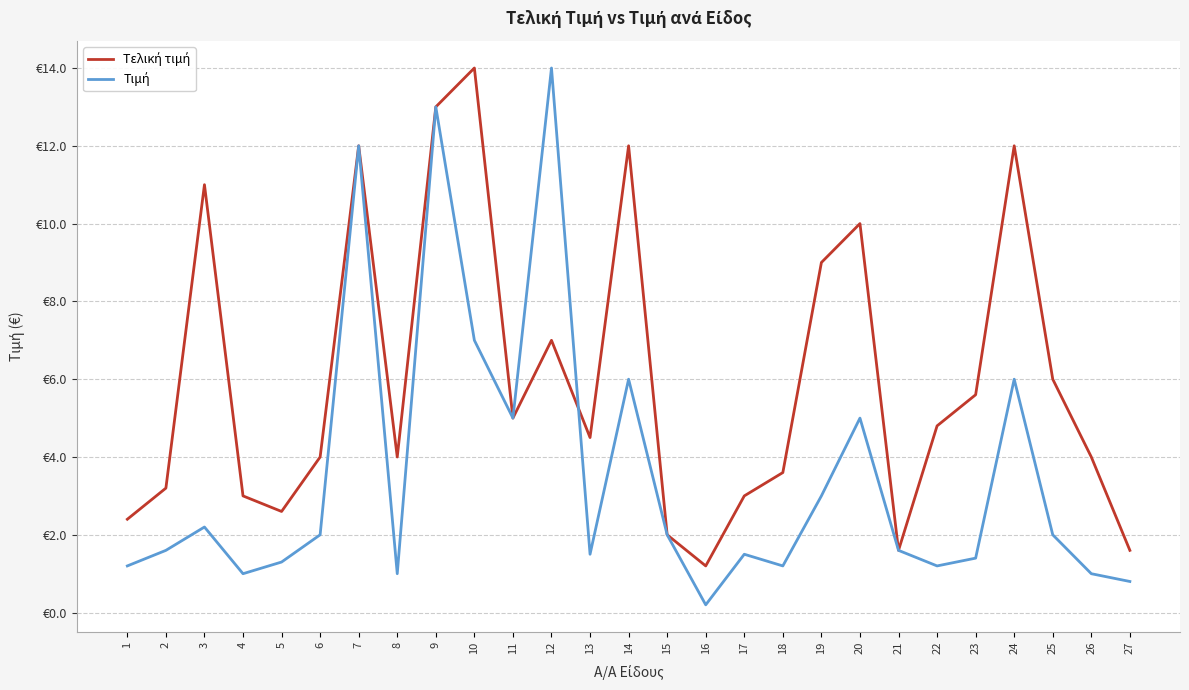

Where do Τελική τιμή and Τιμή first cross each other?

12 and 13